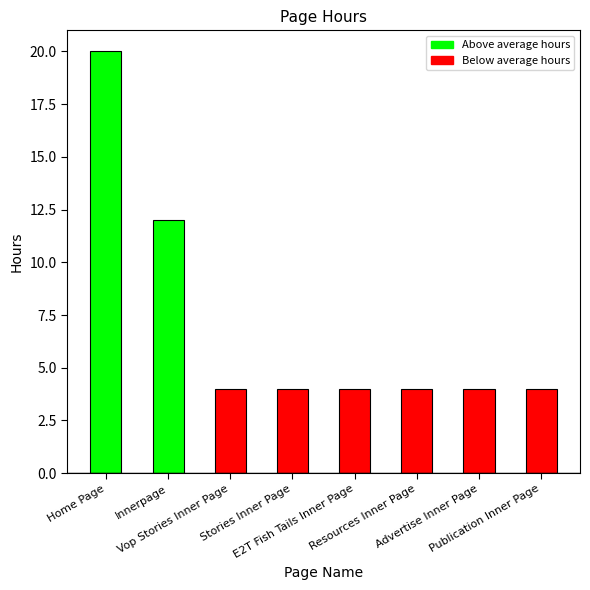

Which category has the highest value across all series?

Home Page